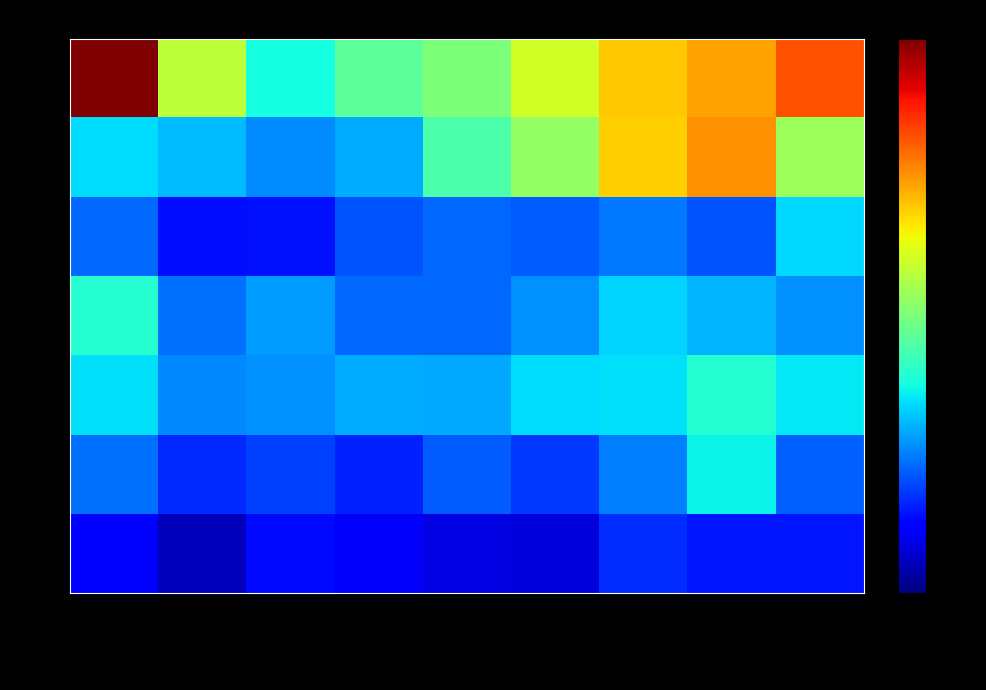

Reading left to right, transcribe all the data shown in this chart.

2015: January=26	February=11	March=29	April=23	May=19	June=17	July=37	August=32	September=32
2016: January=51	February=36	March=41	April=34	May=47	June=39	July=54	August=79	September=48
2017: January=75	February=56	March=58	April=64	May=63	June=74	July=75	August=86	September=76
2018: January=86	February=51	March=60	April=49	May=49	June=58	July=72	August=65	September=58
2019: January=49	February=30	March=31	April=45	May=49	June=47	July=53	August=45	September=73
2020: January=74	February=67	March=57	April=64	May=96	June=114	July=149	August=163	September=117
2021: January=216	February=125	March=81	April=100	May=108	June=130	July=151	August=159	September=178